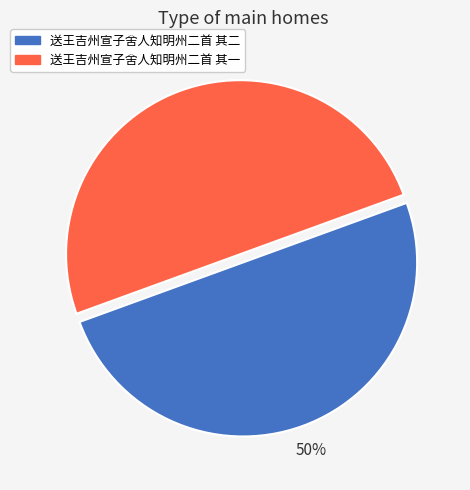

Approximately how many times larger is the value at 送王吉州宣子舍人知明州二首 其一 compared to 送王吉州宣子舍人知明州二首 其二?

1.0